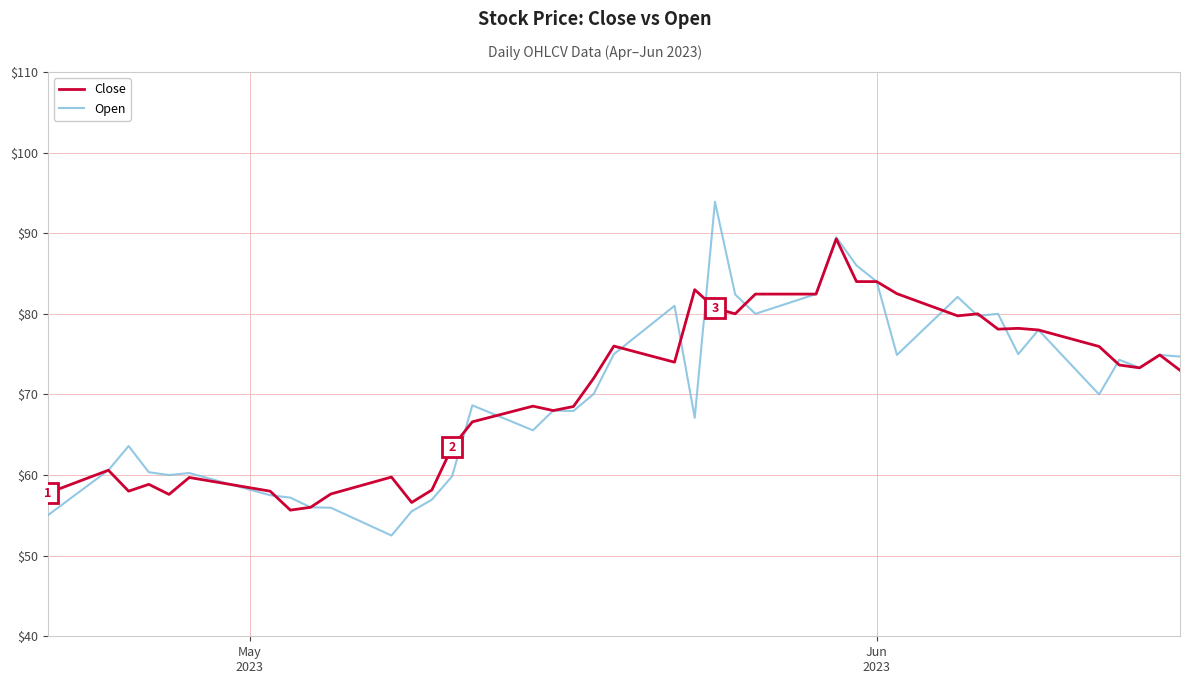

Rank the series by their maximum value, from lowest to highest.

Close, Open